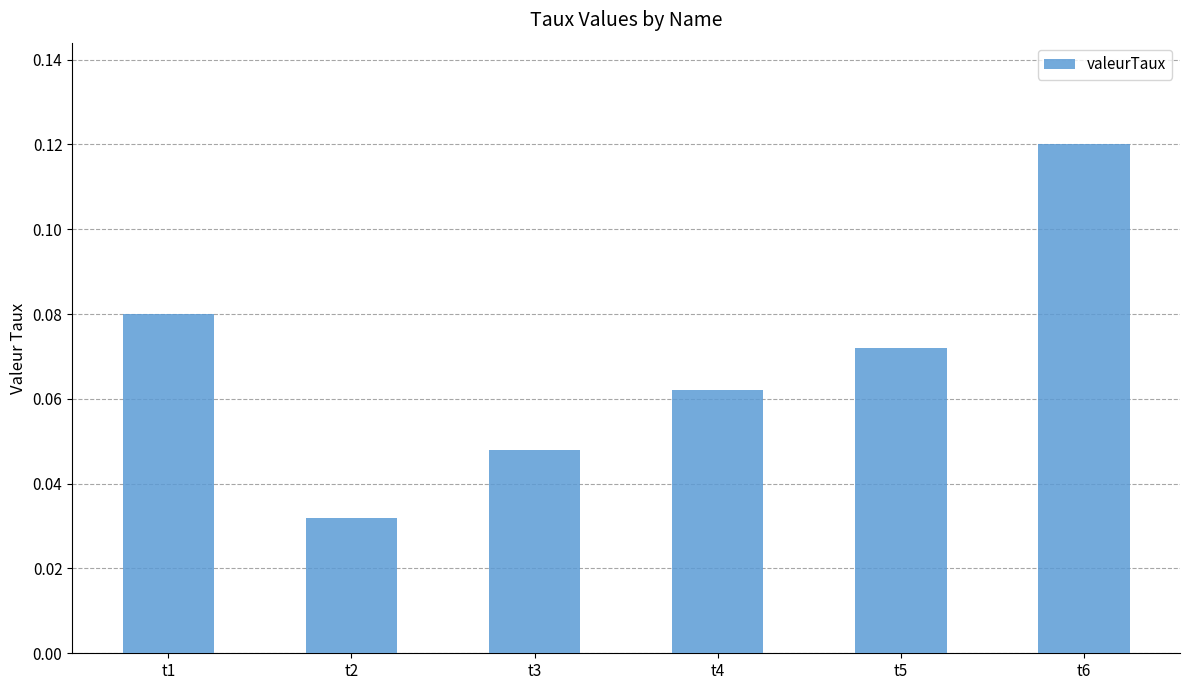

The value at t2 is 0.1. True or false?

False